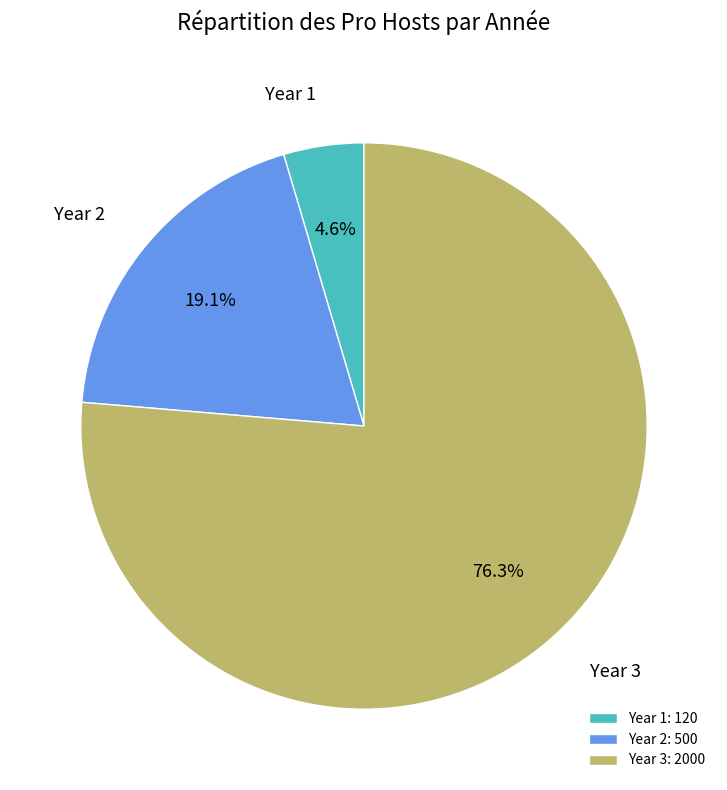

To the nearest percent, what percentage of the pie is Year 3?

76%